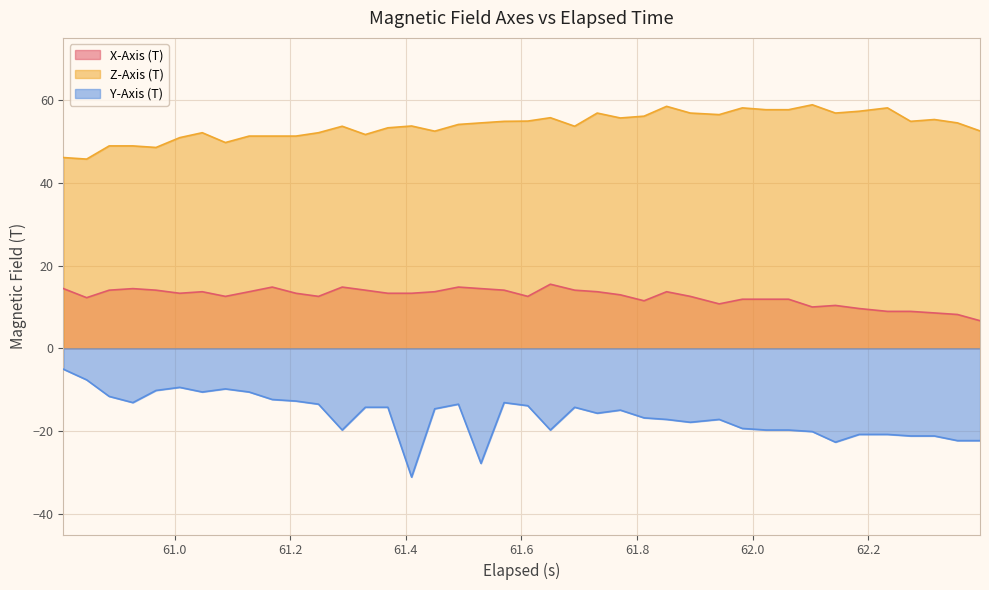

What are all the series names shown in the legend?

X-Axis (T), Z-Axis (T), Y-Axis (T)